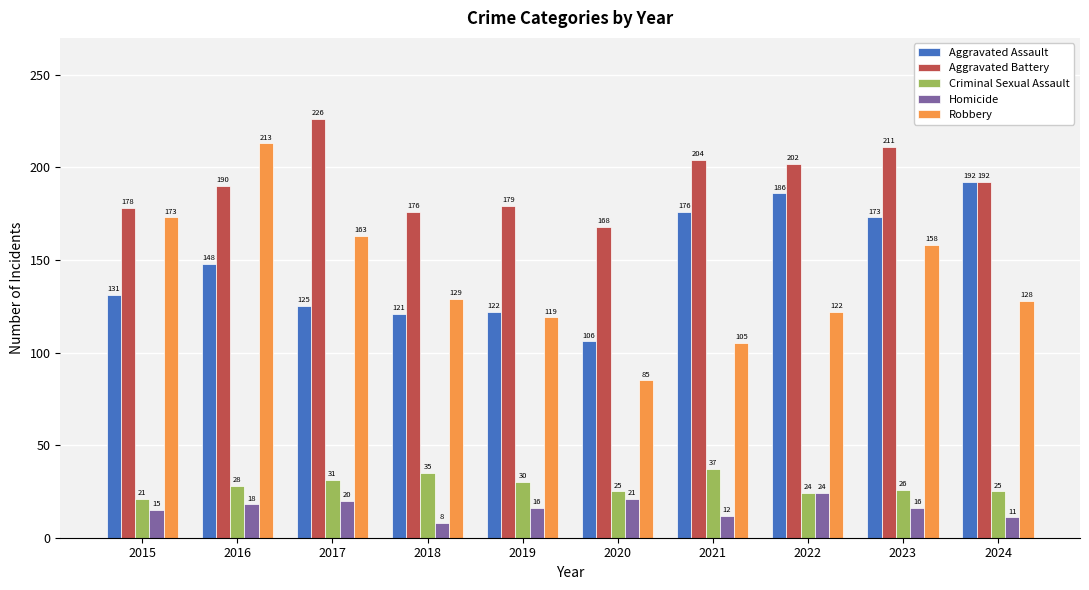

Where does the Aggravated Battery series first go above 192?

2017